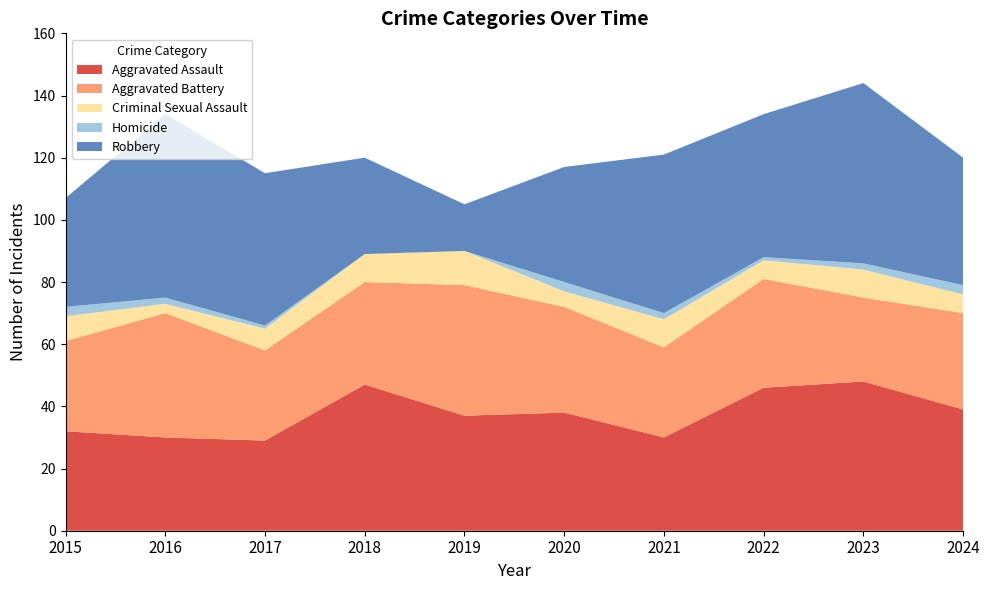

Reading right to left, list all the values displayed in this chart.

Aggravated Assault: 2024=39	2023=48	2022=46	2021=30	2020=38	2019=37	2018=47	2017=29	2016=30	2015=32
Aggravated Battery: 2024=31	2023=27	2022=35	2021=29	2020=34	2019=42	2018=33	2017=29	2016=40	2015=29
Criminal Sexual Assault: 2024=6	2023=9	2022=6	2021=9	2020=5	2019=11	2018=9	2017=7	2016=3	2015=8
Homicide: 2024=3	2023=2	2022=1	2021=2	2020=3	2019=0	2018=0	2017=1	2016=2	2015=3
Robbery: 2024=41	2023=58	2022=46	2021=51	2020=37	2019=15	2018=31	2017=49	2016=59	2015=35